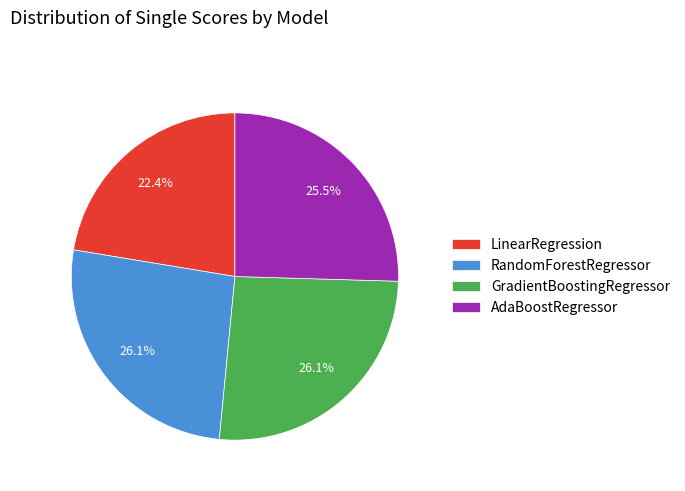

Does LinearRegression represent more than half of the total?

No